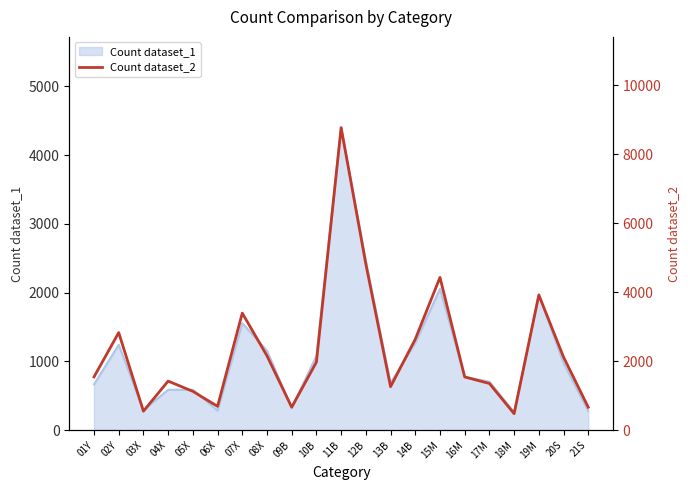

Reading right to left, extract all data points from this chart.

665	2118	3918	479	1354	1543	4427	2637	1261	4815	8766	1972	667	2156	3393	691	1126	1423	551	2828	1544